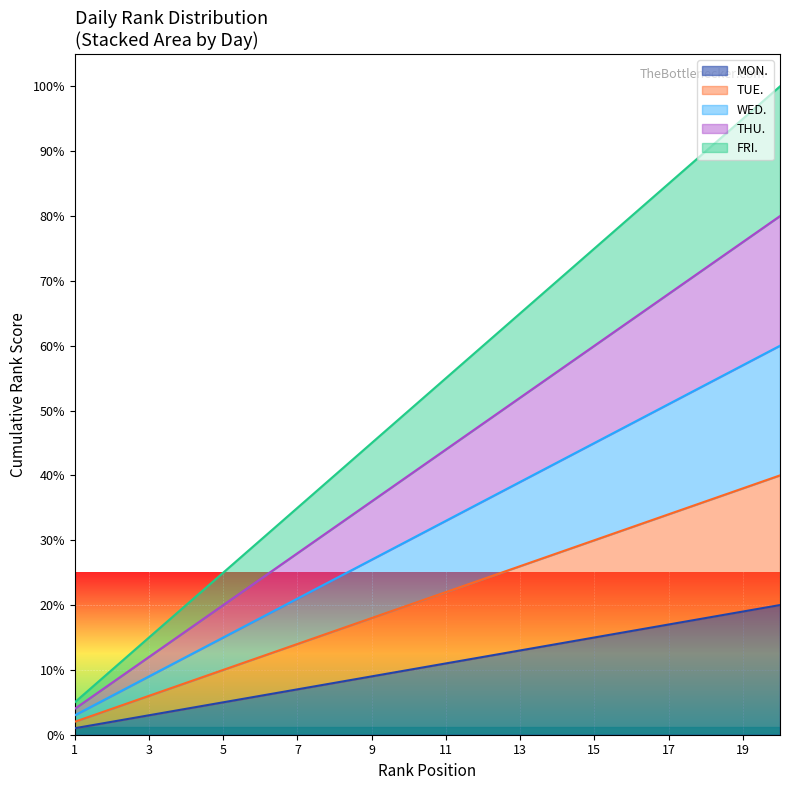

List the series in order of their peak value, lowest first.

MON., TUE., WED., THU., FRI.